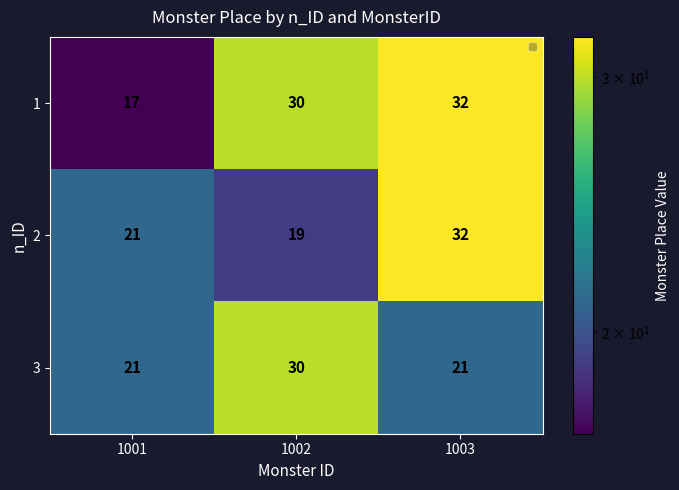

What is the minimum value shown in the chart?

17